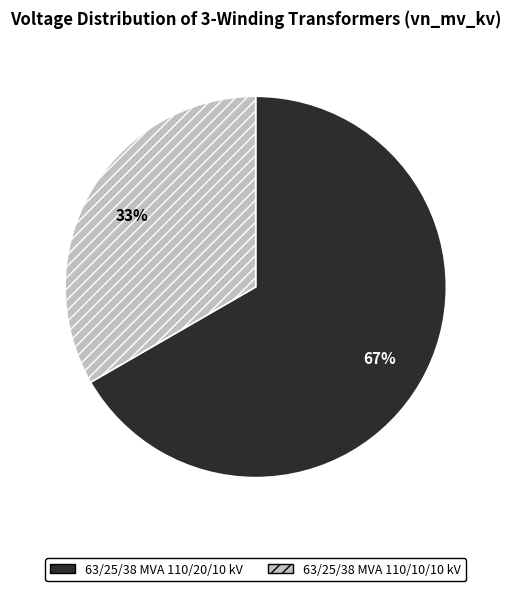

How many segments does this pie chart have?

2